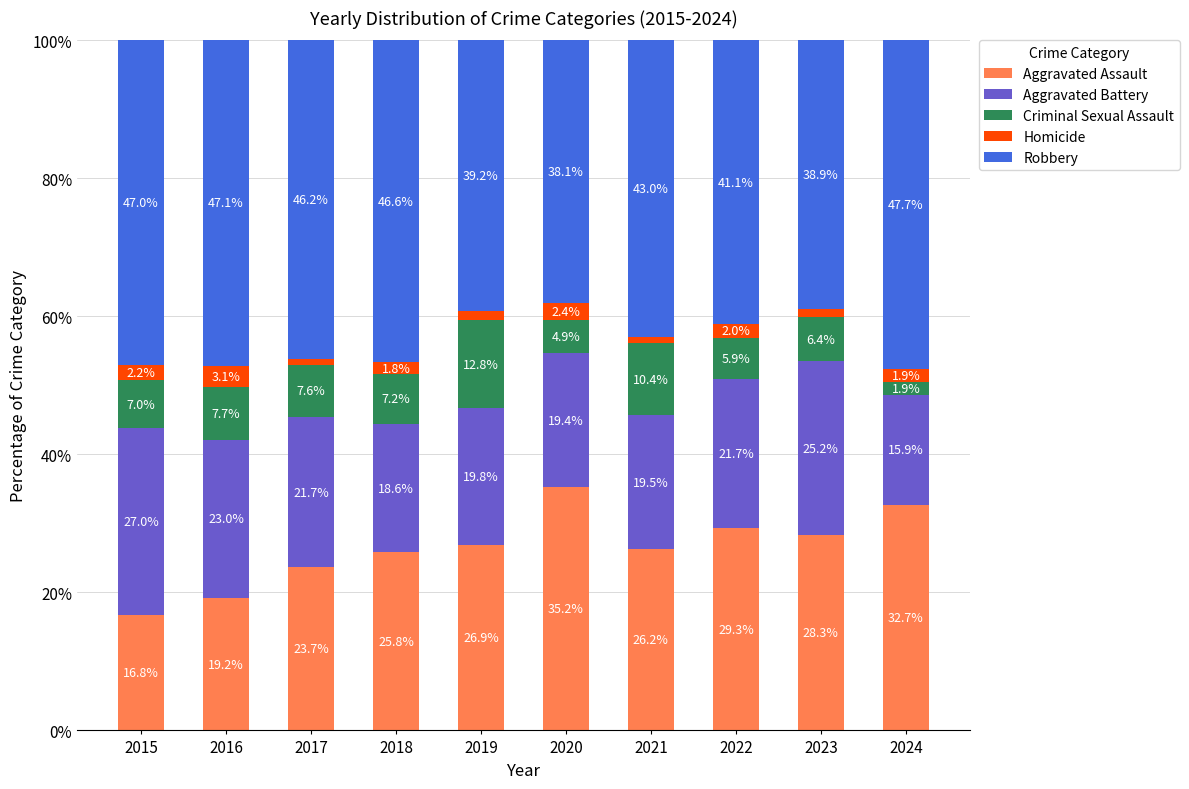

What is the minimum value for Aggravated Assault?

16.8